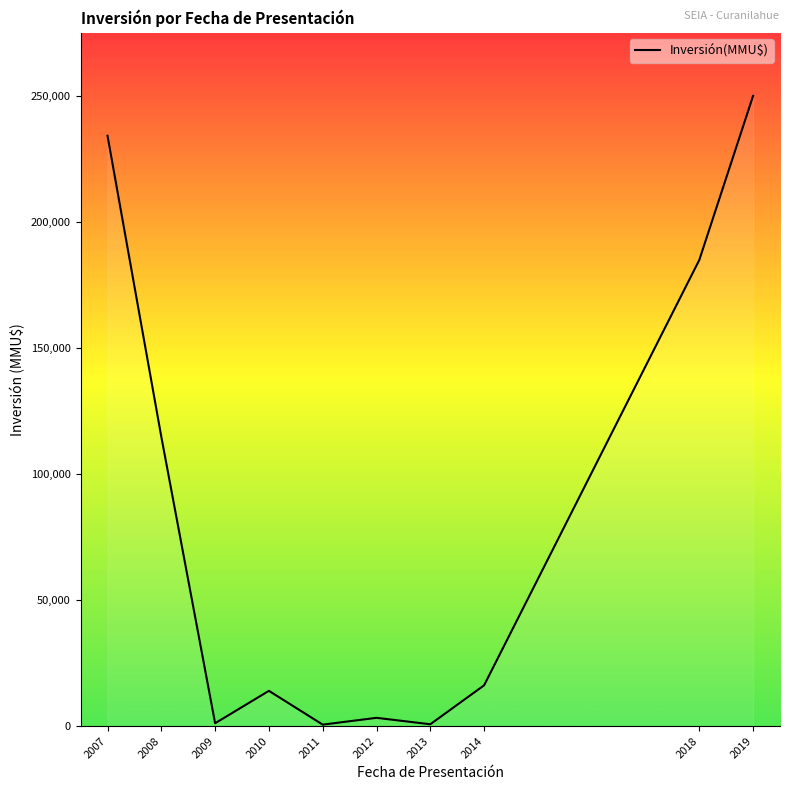

What is the change in value from 2014 to 2018?

+168703